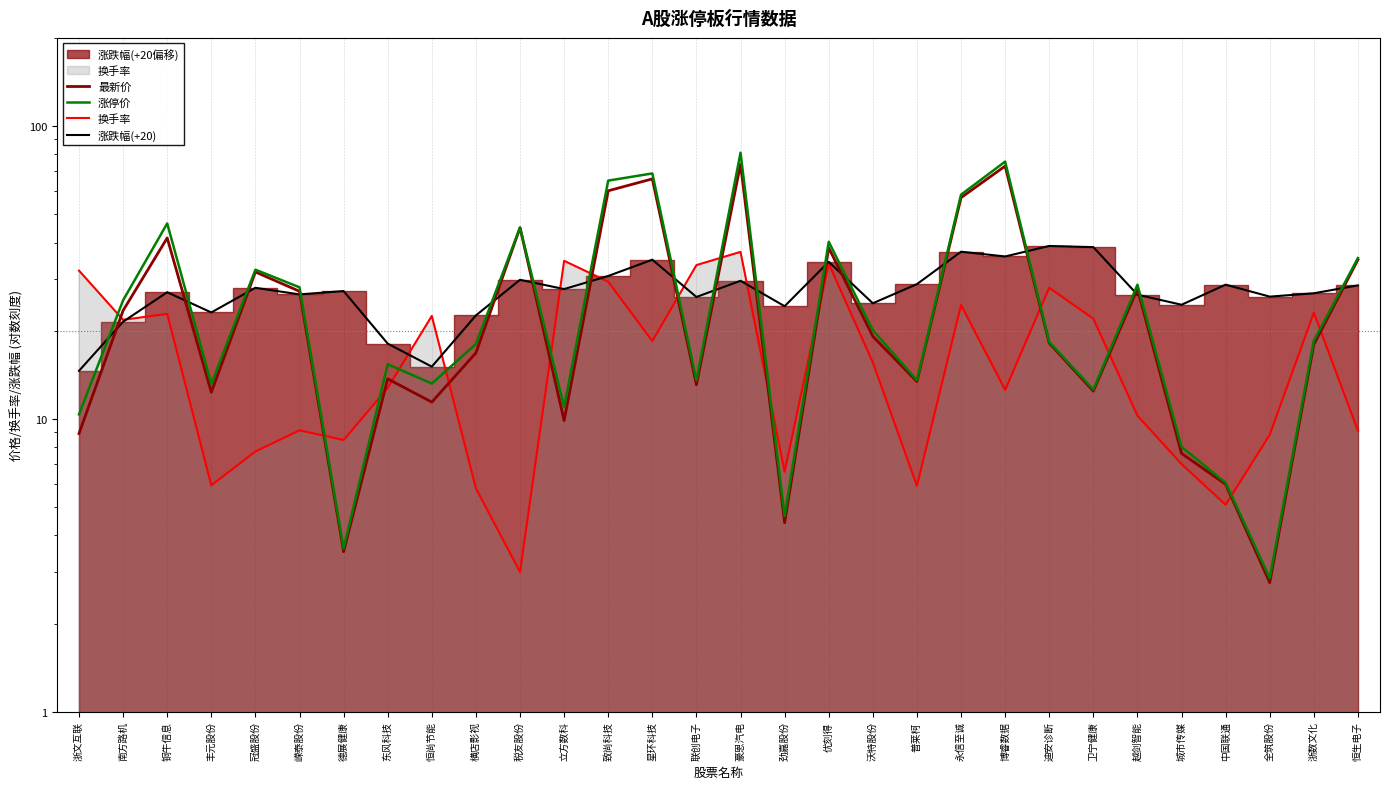

What is the spread (max minus min) of values at 全筑股份?

23.4